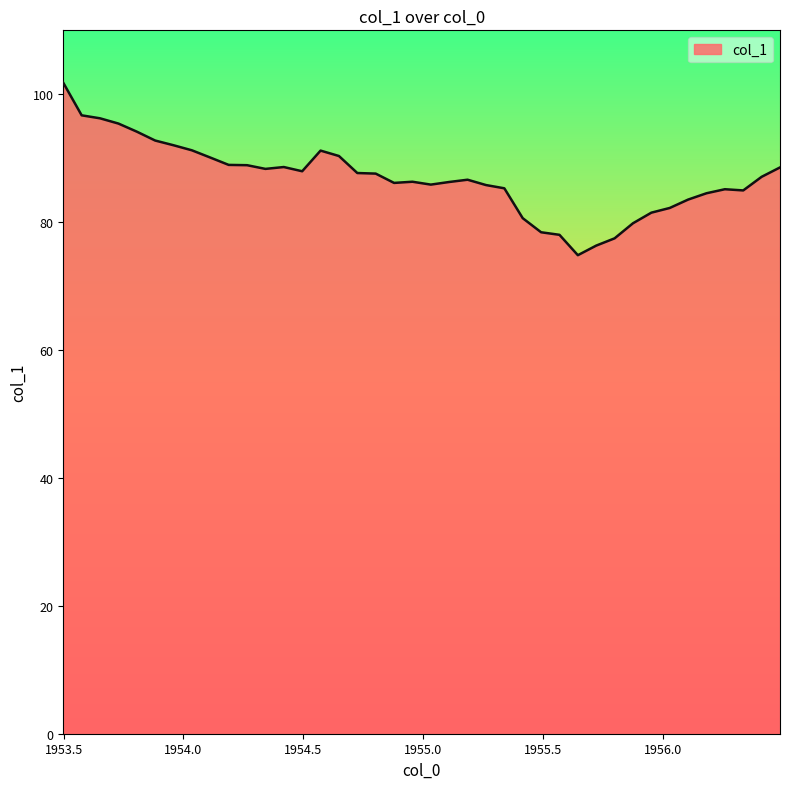

What is the smallest value displayed?

74.8